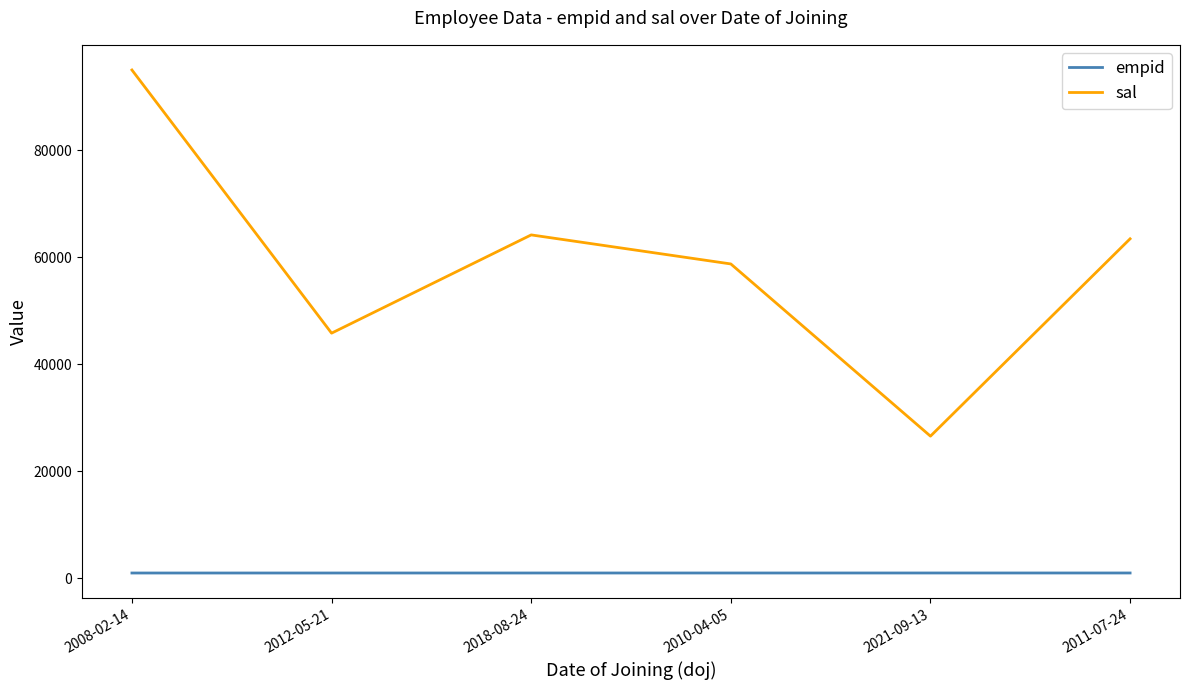

What is the difference between the highest and lowest values at 2011-07-24?

62479.5